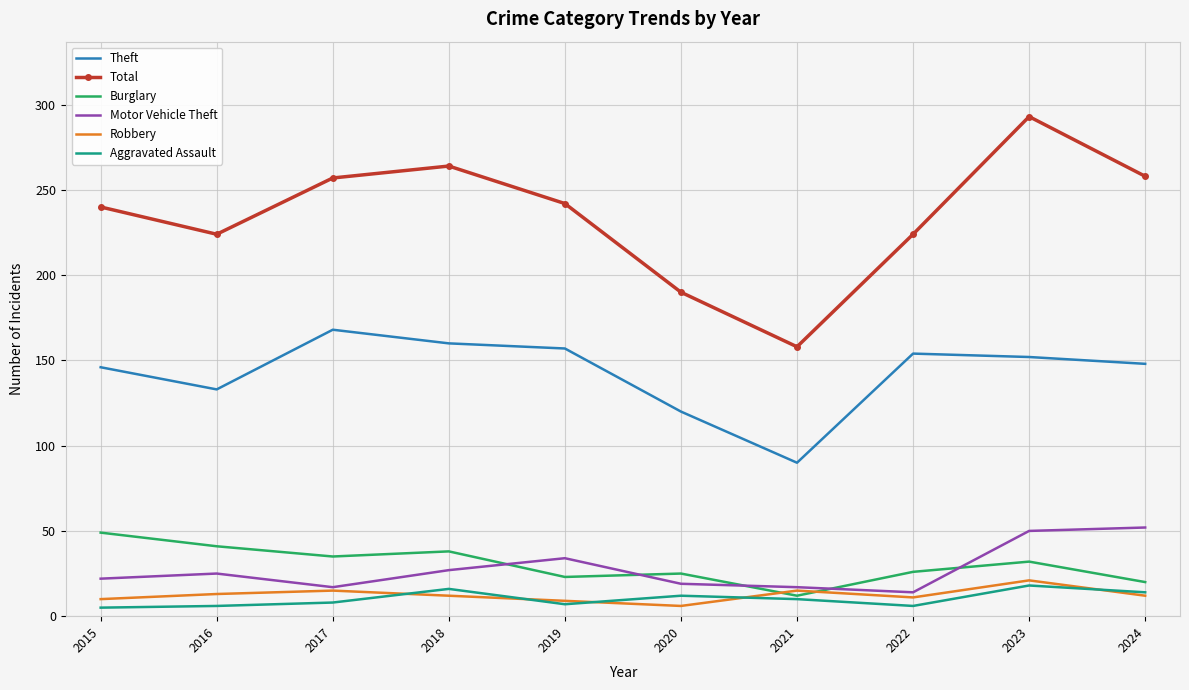

Which series has the widest spread of values?

Total